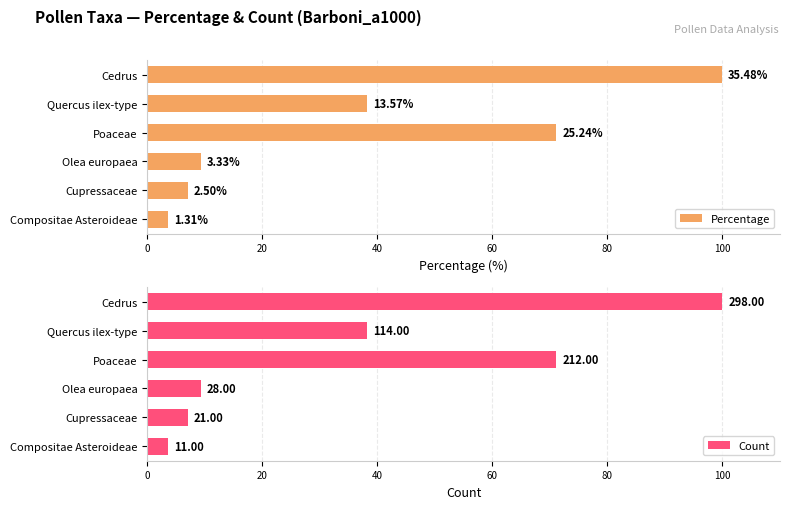

Is it true that Percentage equals 92.7 at Poaceae?

False